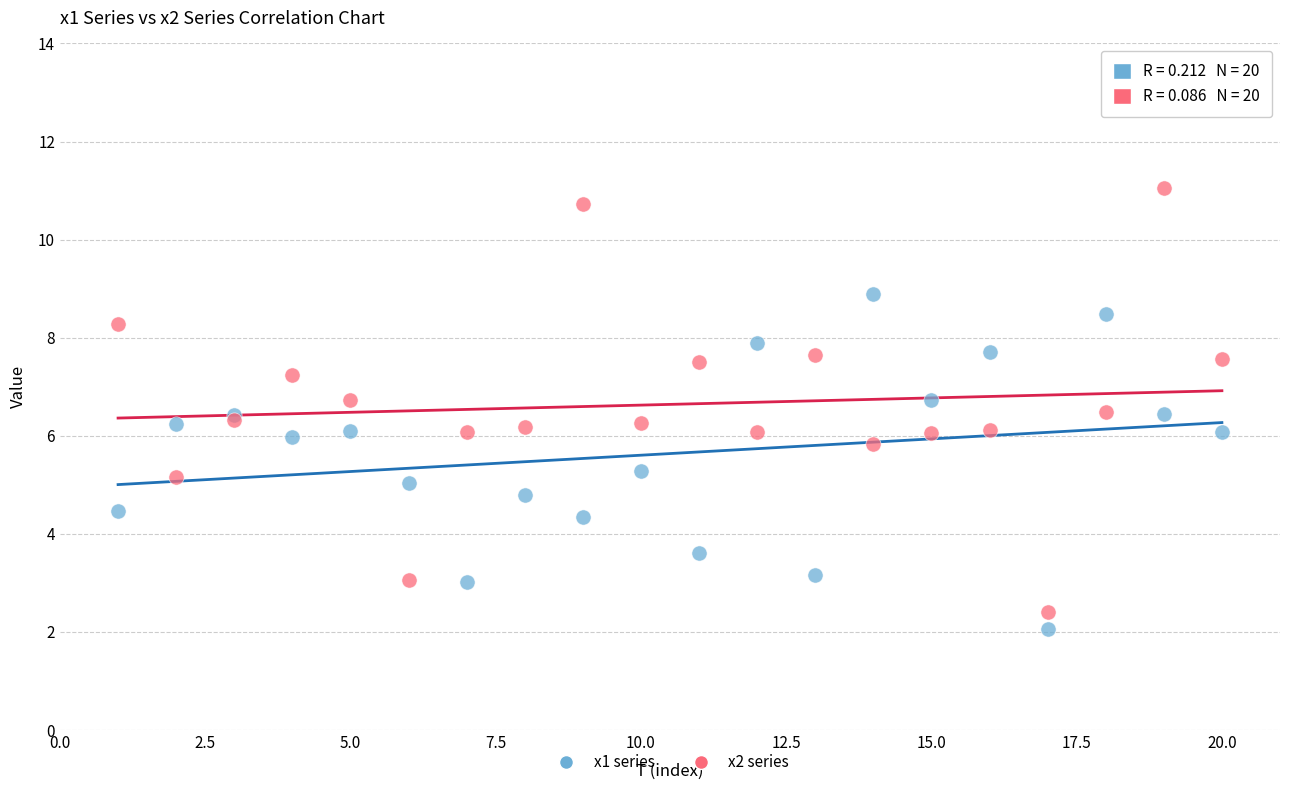

What are all the series names shown in the legend?

x1 series, x2 series